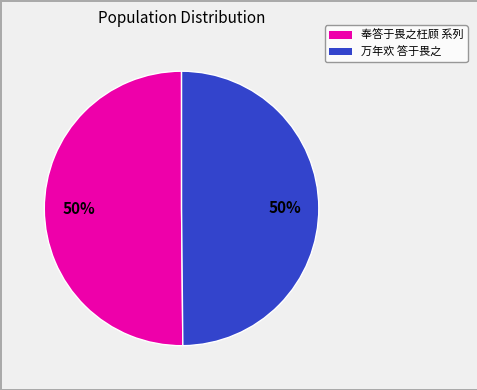

To the nearest percent, what is the average slice percentage?

50%